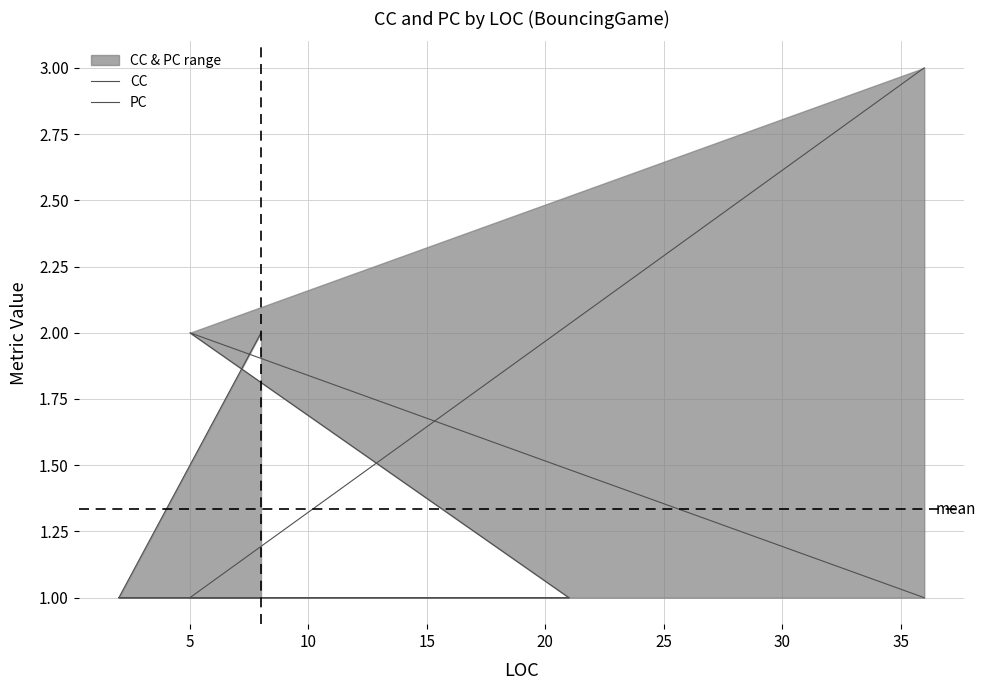

True or false: PC has more than 1 interior local peaks.

False